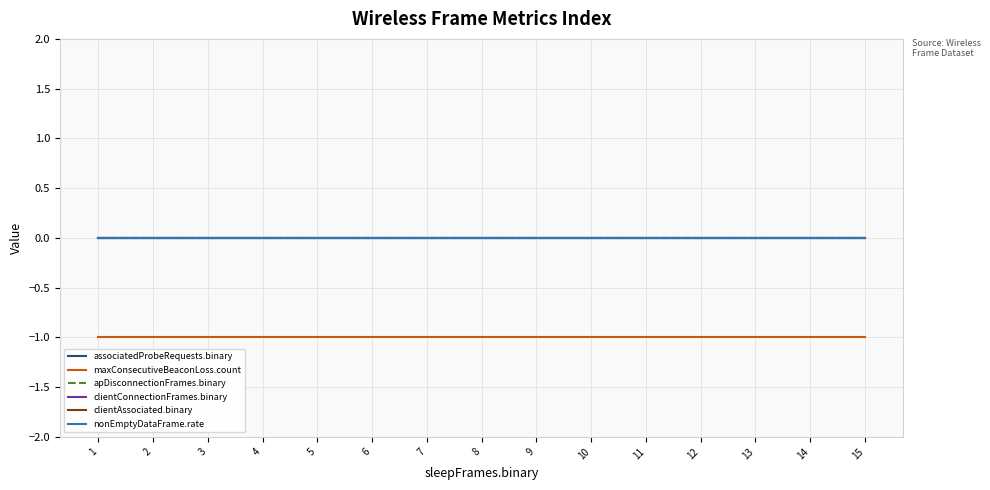

What is the total value across all series at 15?

-1